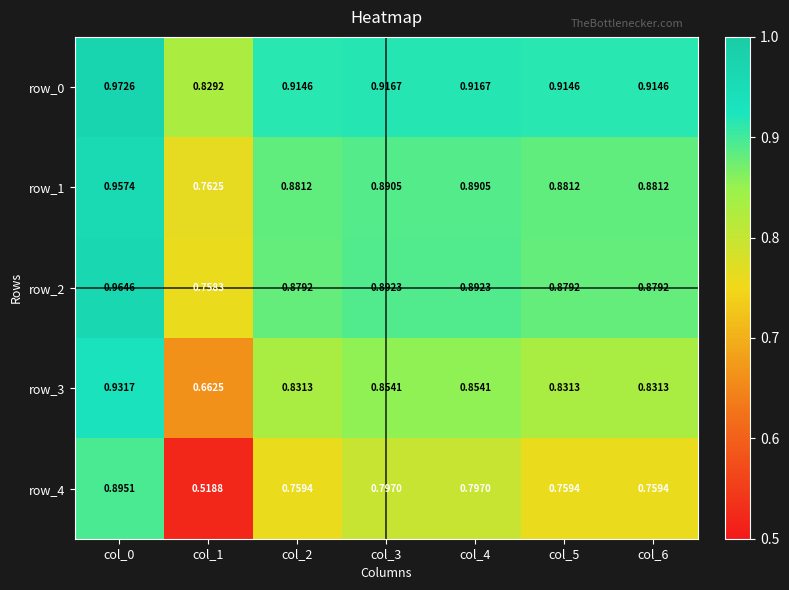

Is the value of row_0 at col_4 greater than the value of row_2 at col_6?

Yes